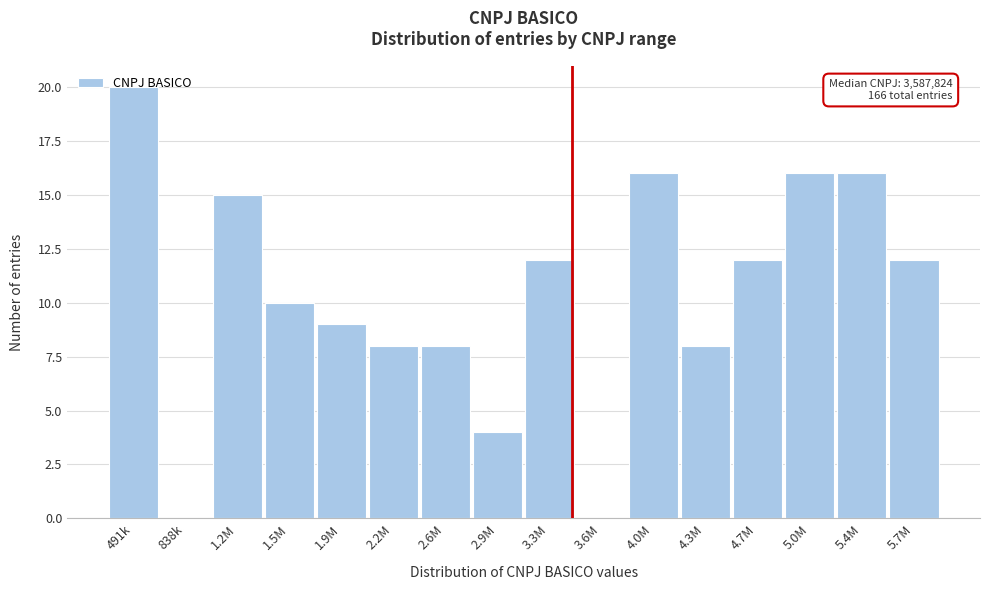

What is the maximum value shown in the chart?

20